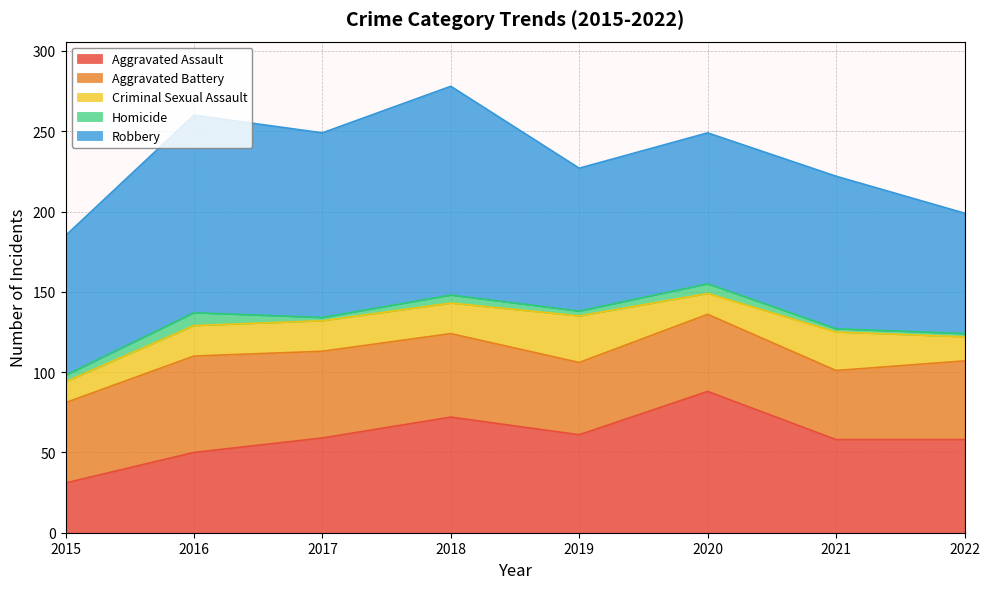

What is the maximum value shown in the chart?

130